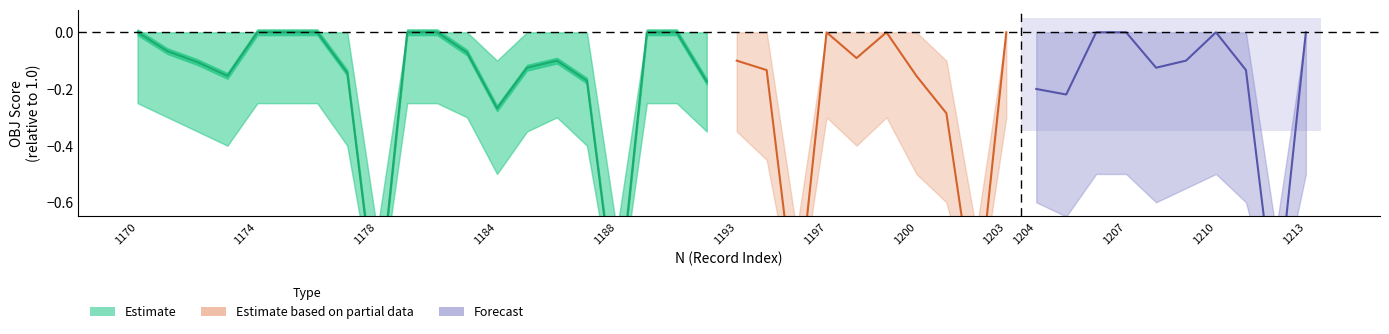

Which has a higher value, 1207 or 1188?

1207